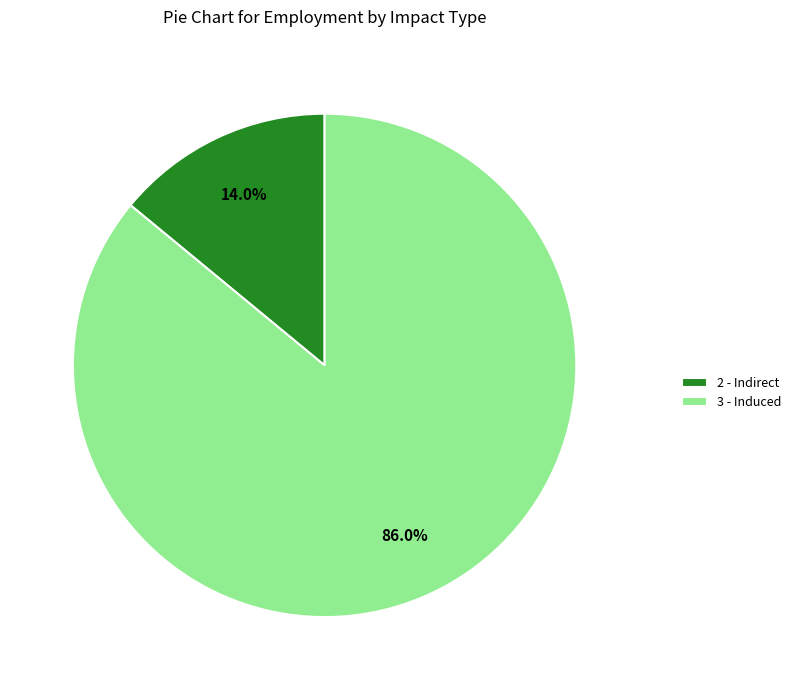

How many segments does this pie chart have?

2